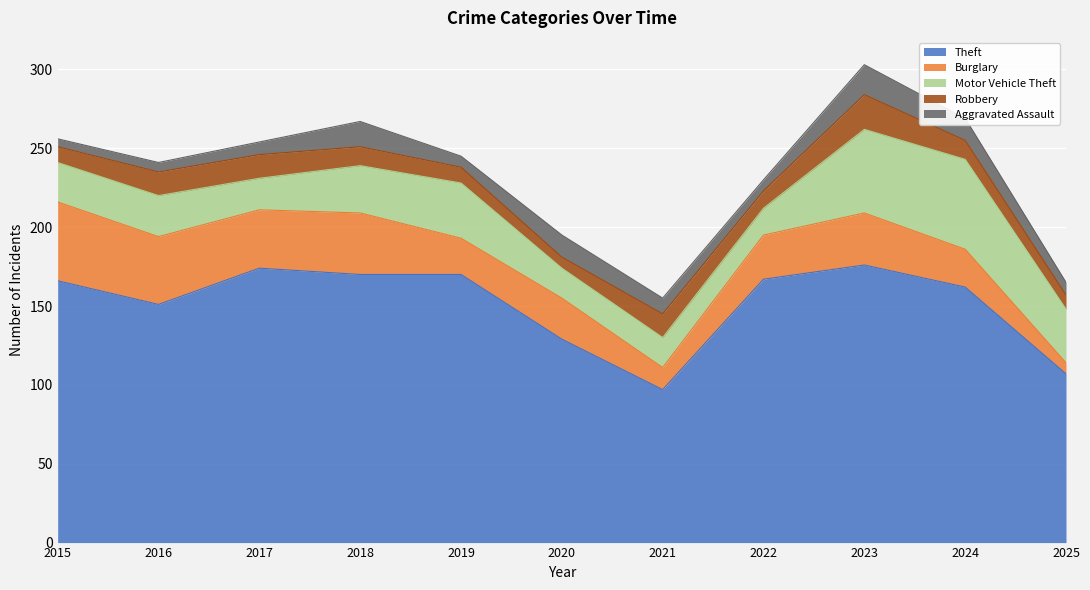

Which series has the largest total across all categories?

Theft